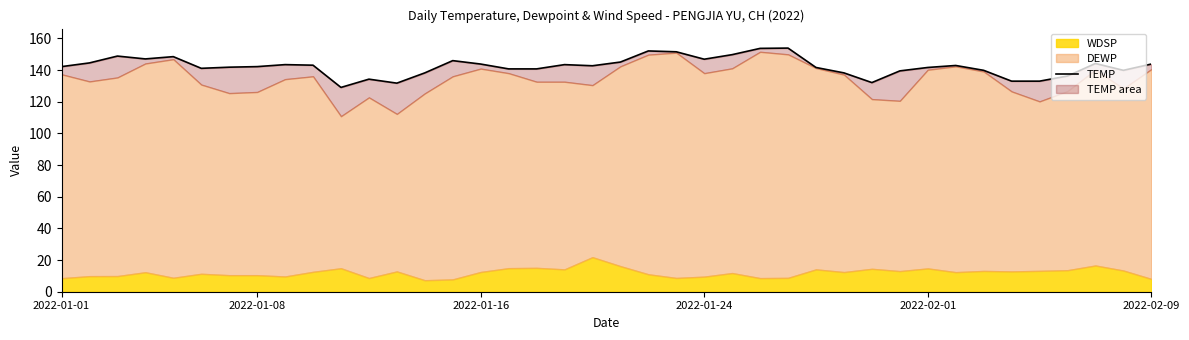

Rank the categories by value from highest to lowest.

26, 25, 21, 22, 24, 2022-01-16, 2022-02-01, 2022-01-24, 23, 14, 20, 2022-01-08, 37, 15, 39, 8, 18, 9, 32, 19, 2022-01-01, 7, 6, 27, 31, 2022-02-09, 16, 17, 33, 38, 30, 13, 28, 36, 11, 34, 35, 29, 12, 10